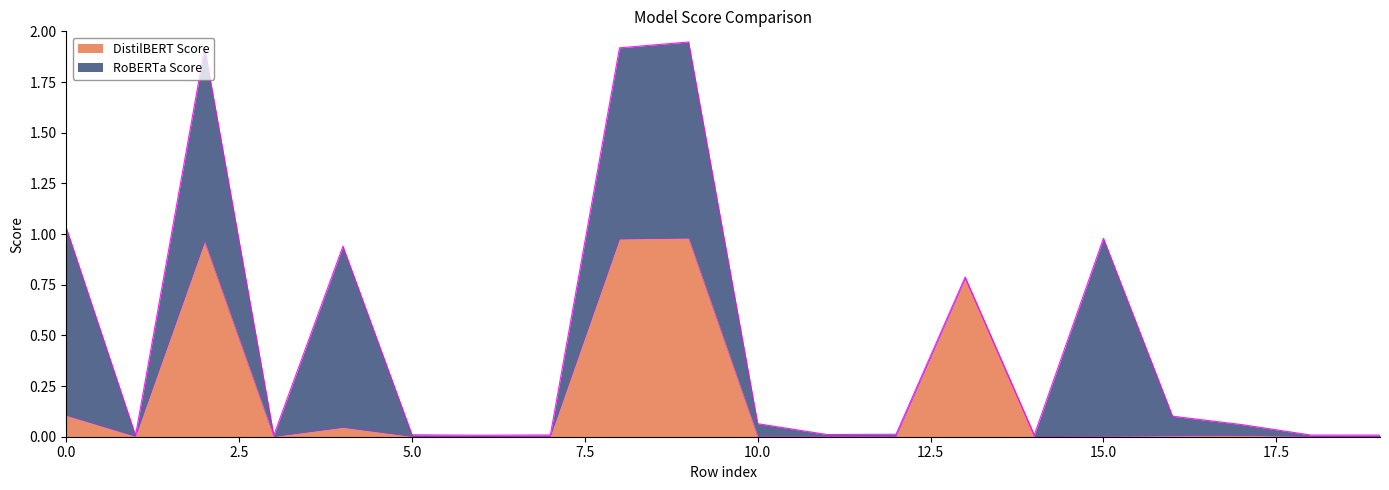

Which has a higher value, 18 or 17?

17